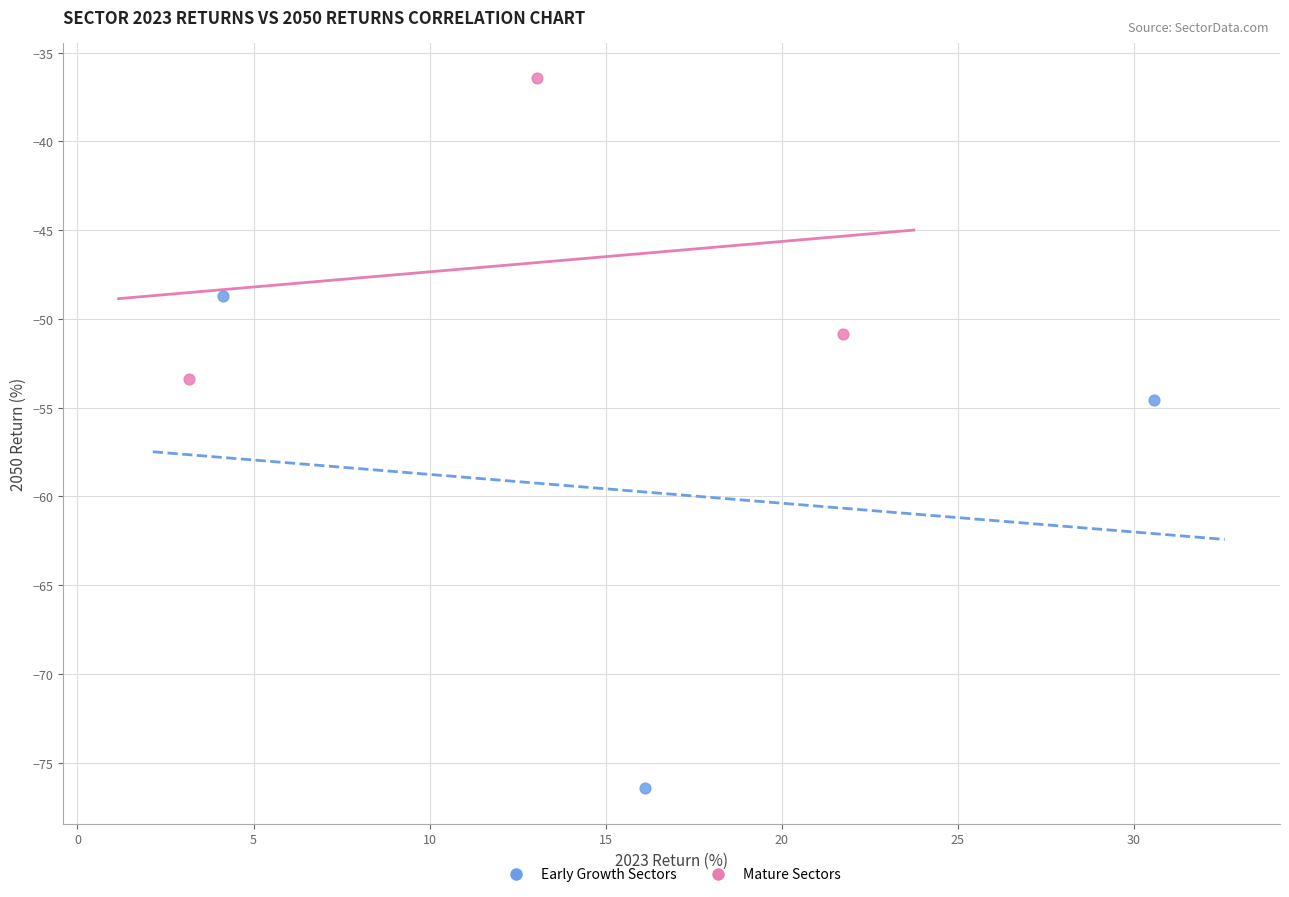

Which series contains the highest Y value?

Mature Sectors